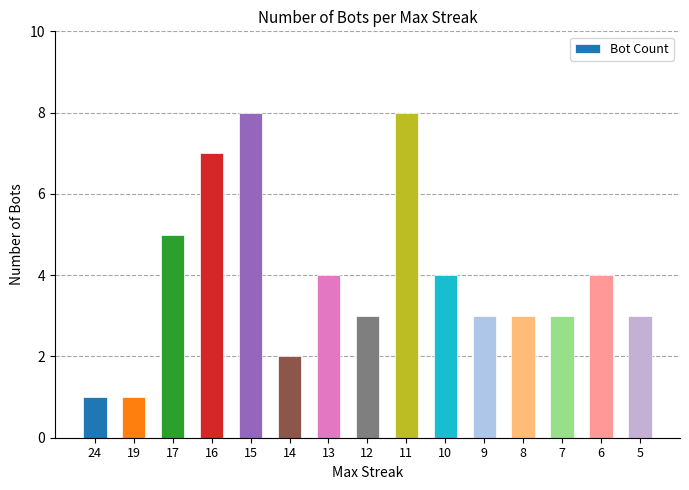

Reading right to left, list all the values displayed in this chart.

5=3	6=4	7=3	8=3	9=3	10=4	11=8	12=3	13=4	14=2	15=8	16=7	17=5	19=1	24=1